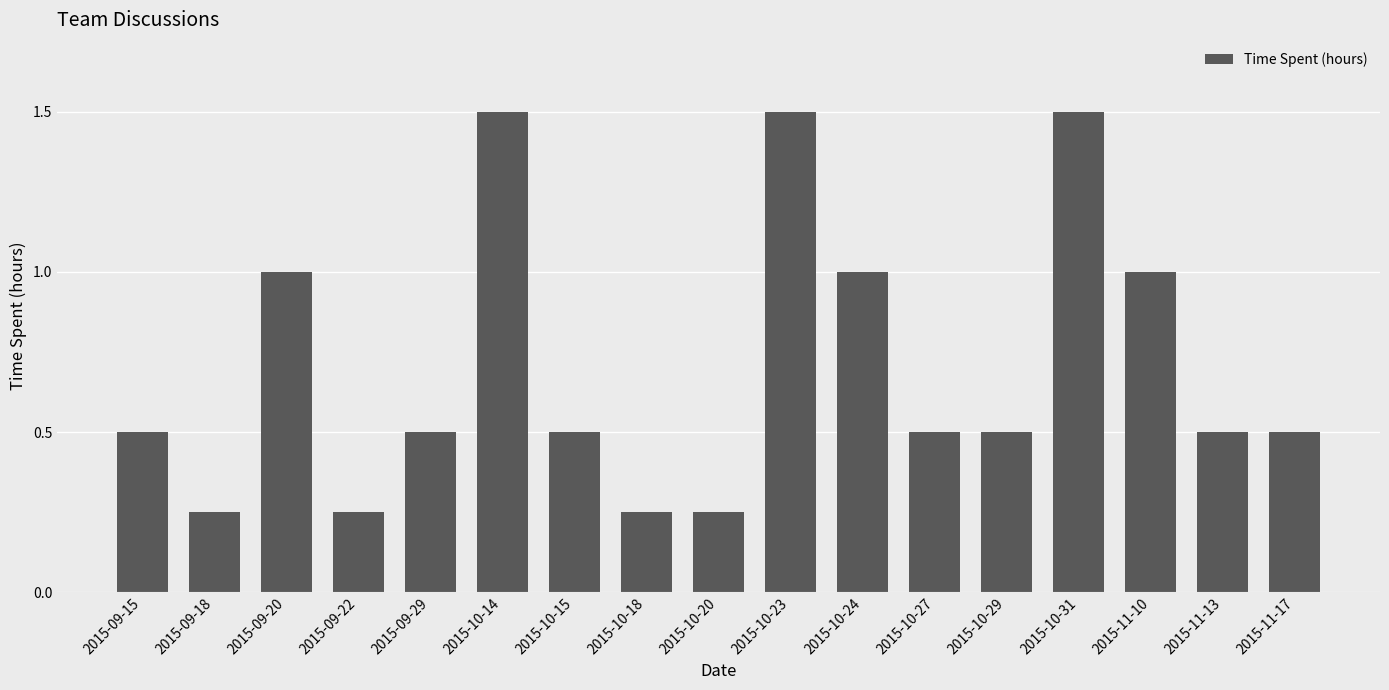

What is the sum of the values at 2015-10-23 and 2015-10-14?

3.0